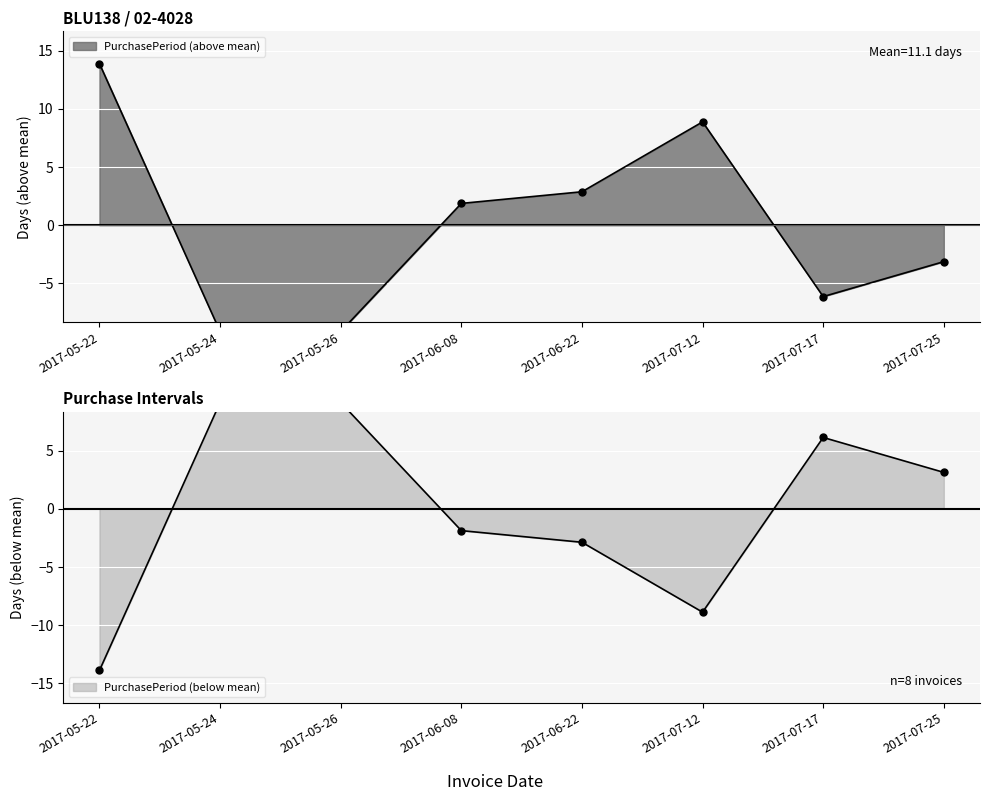

Does the chart display data point markers on the line(s)?

Yes